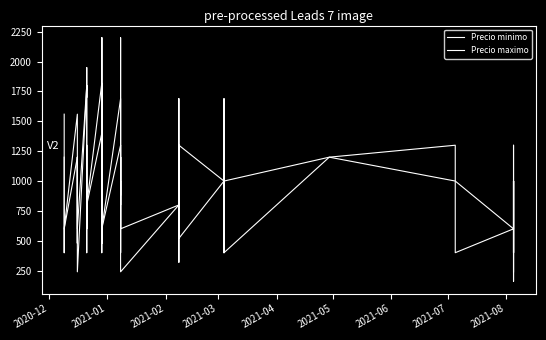

What are all the series names shown in the legend?

Precio minimo, Precio maximo